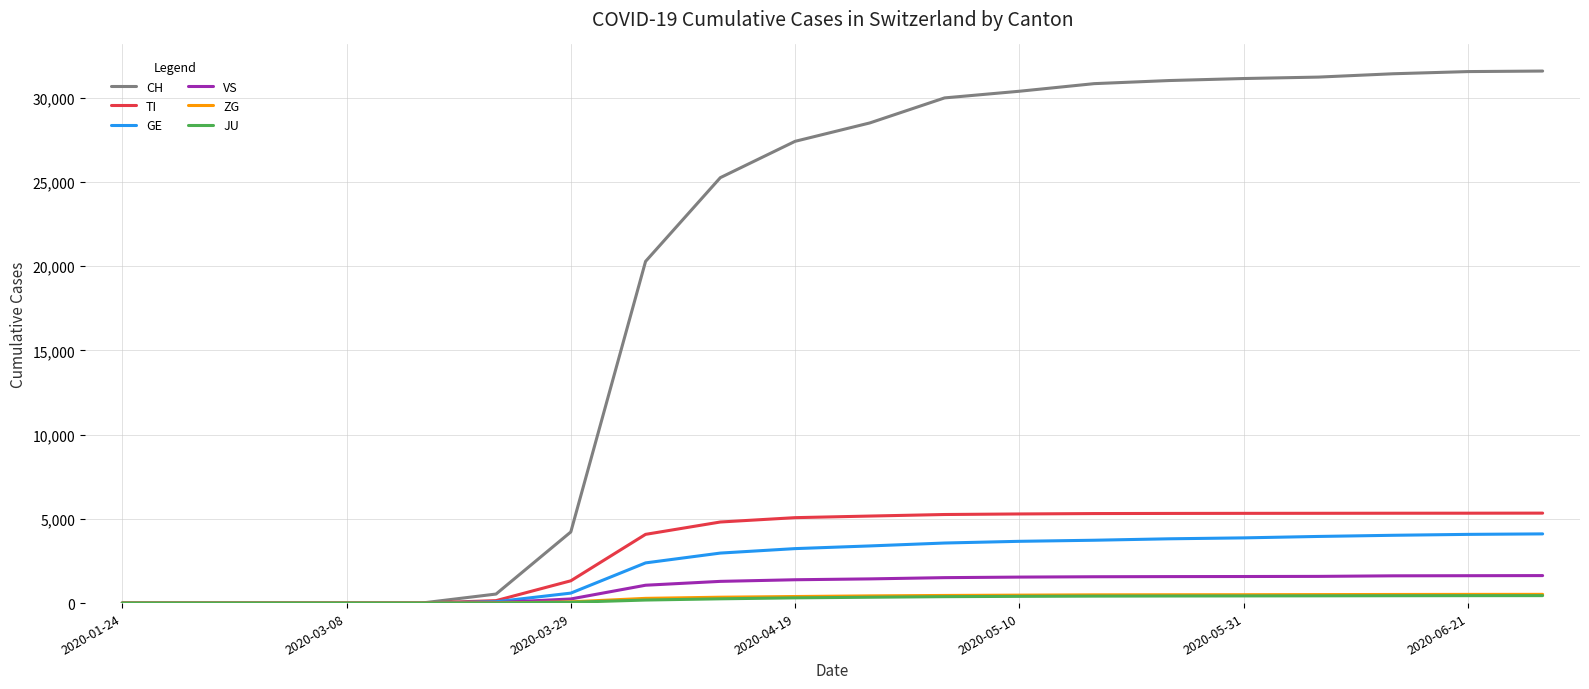

Which series has the widest spread of values?

CH